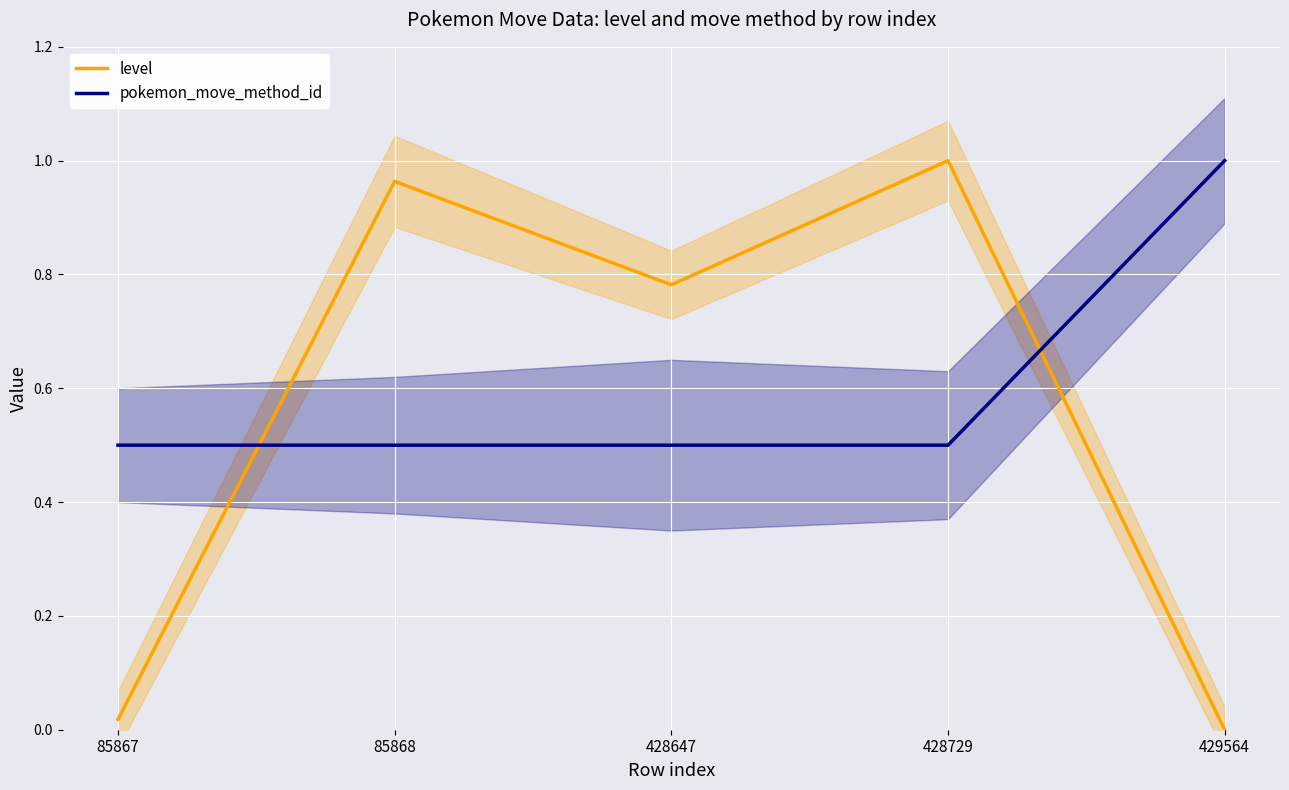

How many series are shown in this chart?

2